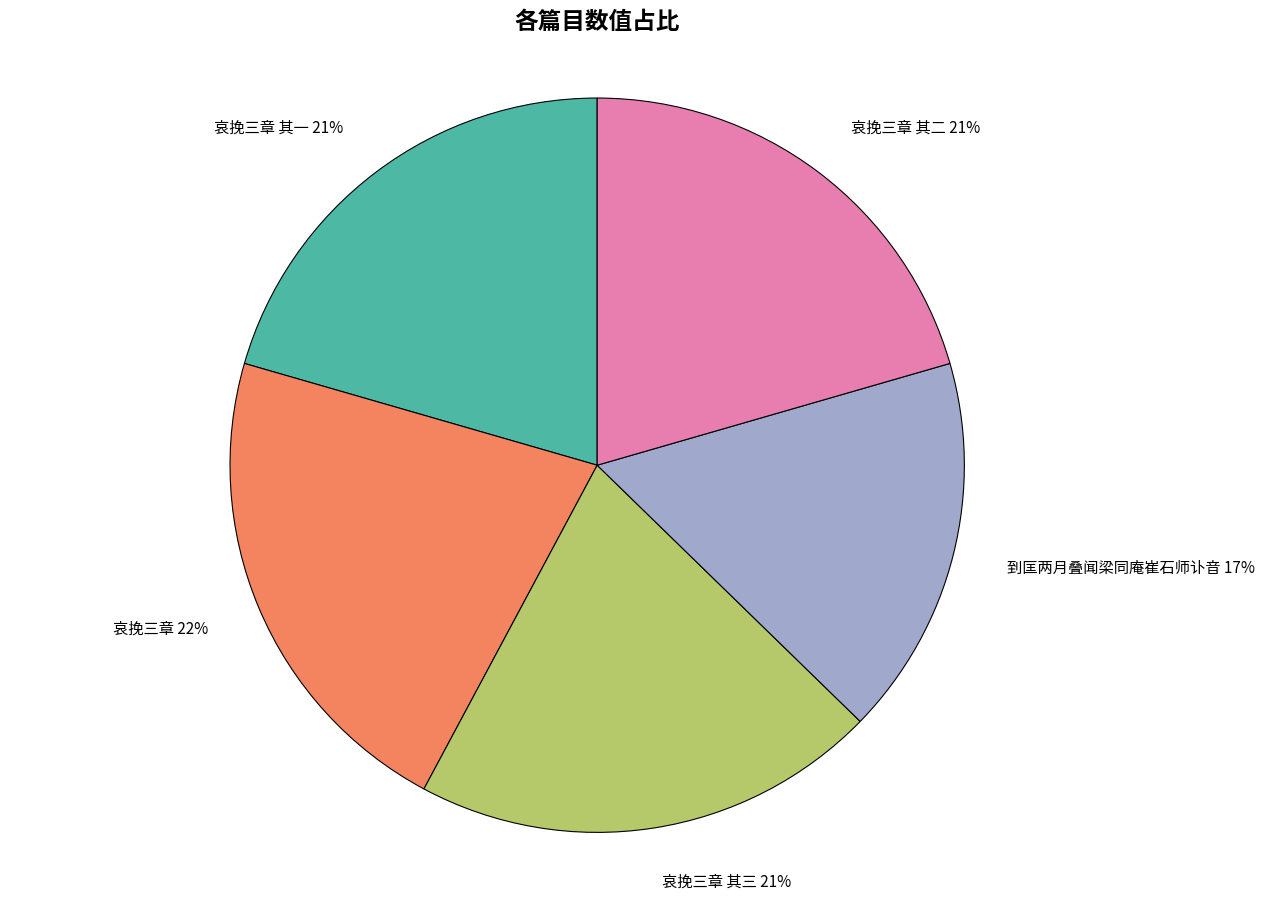

Do 到匡两月叠闻梁同庵崔石师讣音 and 哀挽三章 其二 together represent more than half of the pie?

No